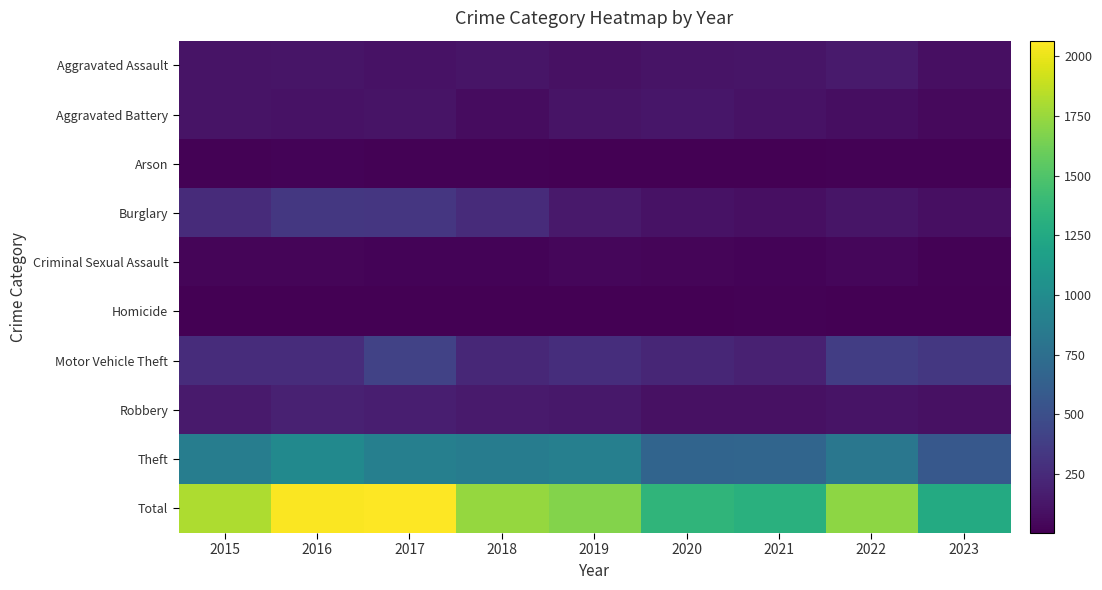

What is the spread (max minus min) of values at 2021?

1306